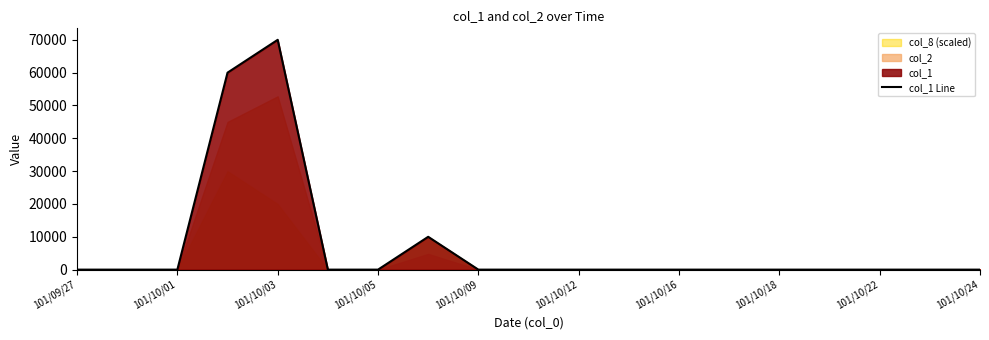

How many interior local peaks (higher than both neighbors) does the data have?

2